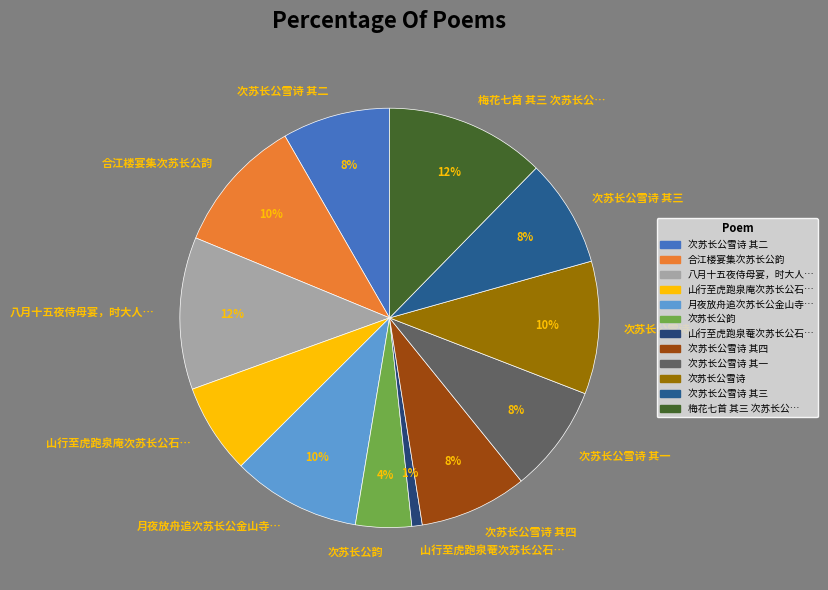

To the nearest percent, what is the average slice percentage?

8%